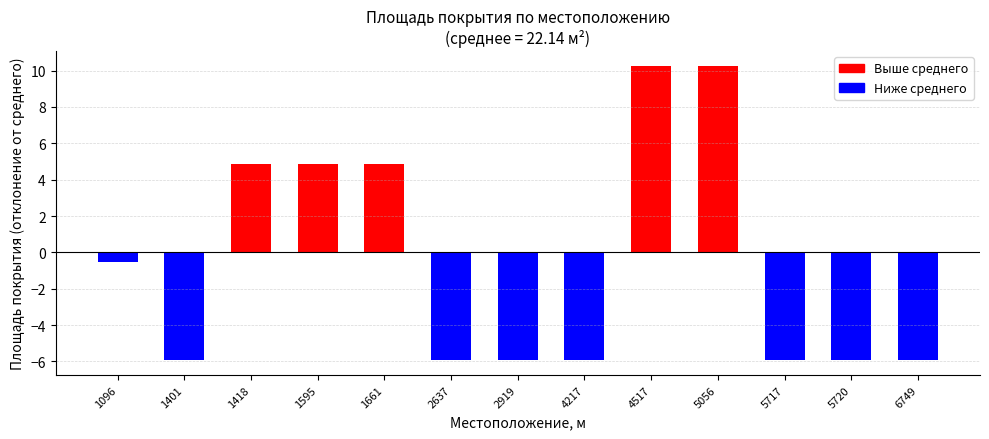

Reading left to right, what are all the values shown in this chart?

1096=21.6	1401=16.2	1418=27.0	1595=27.0	1661=27.0	2637=16.2	2919=16.2	4217=16.2	4517=32.4	5056=32.4	5717=16.2	5720=16.2	6749=16.2